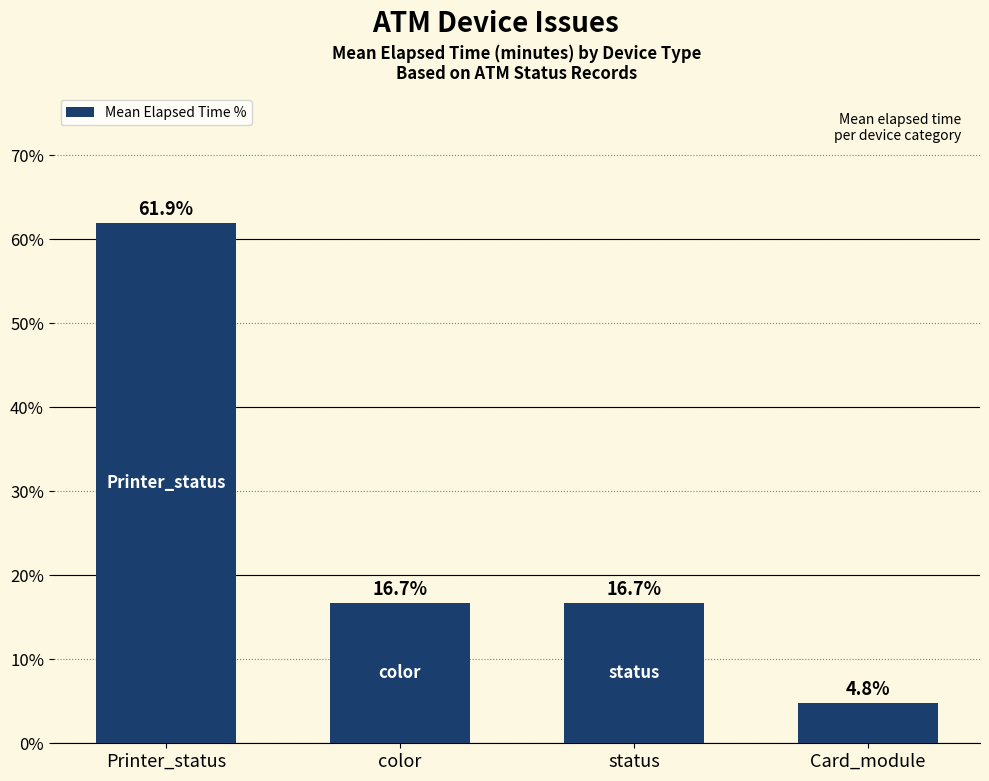

What is the label of the 3rd bar from the right?

color